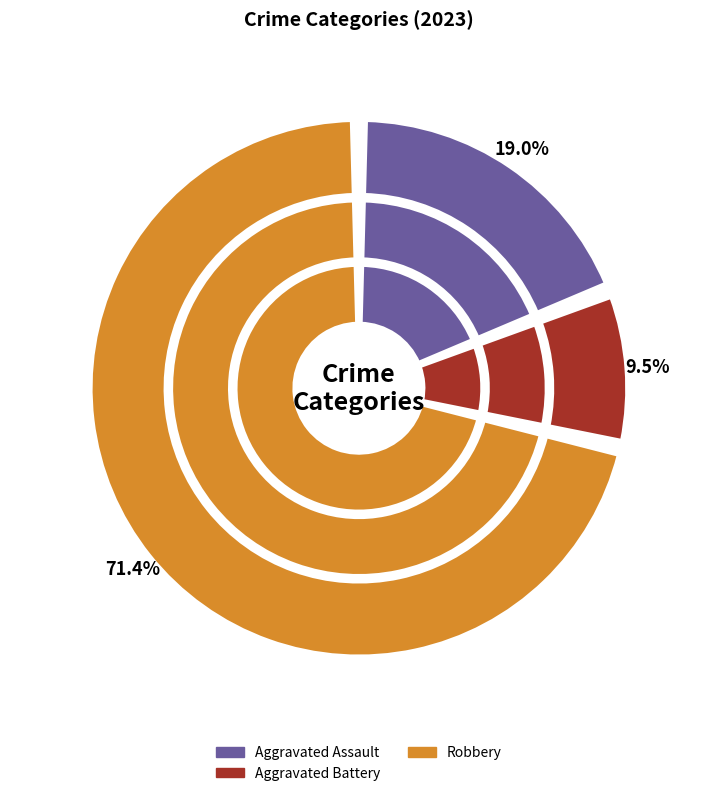

What is the ratio of the value at Aggravated Assault to the value at Robbery?

0.3